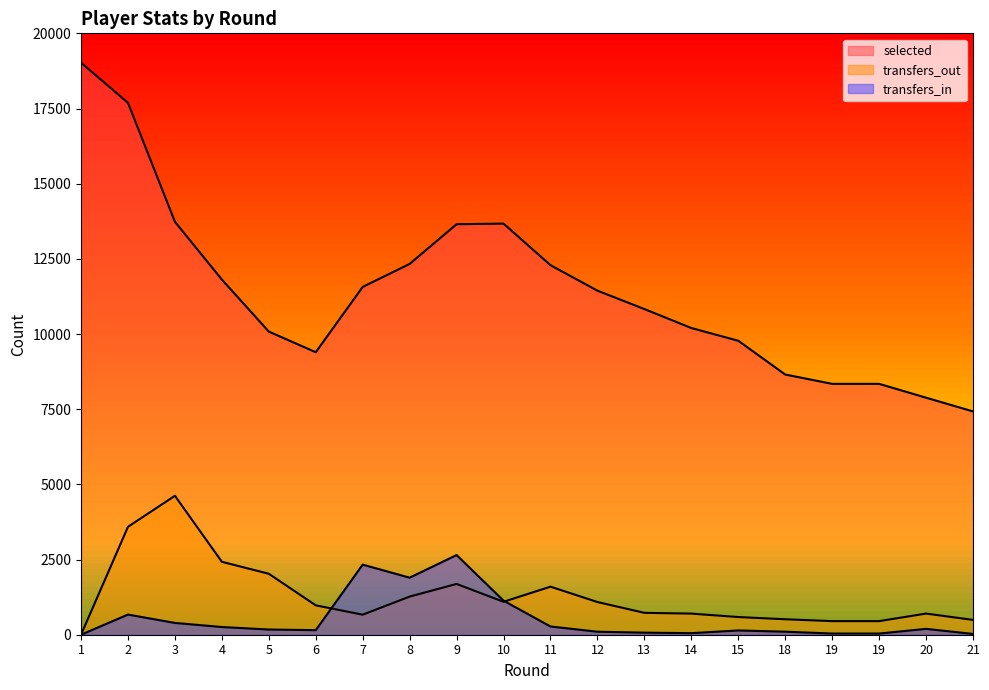

Where is selected nearest to the value 13225?

9